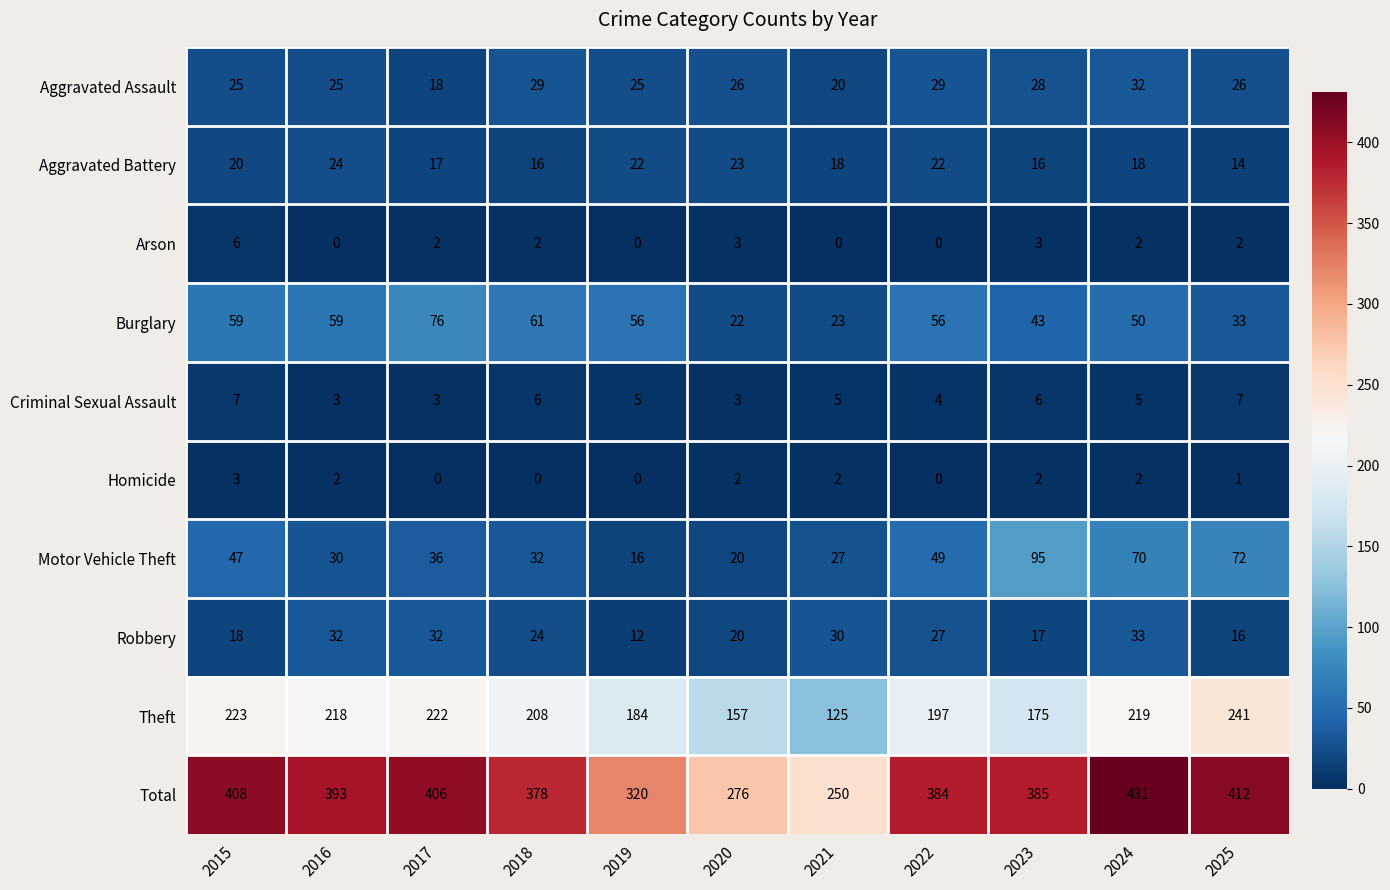

The value of Aggravated Battery at 2021 is 18. True or false?

True